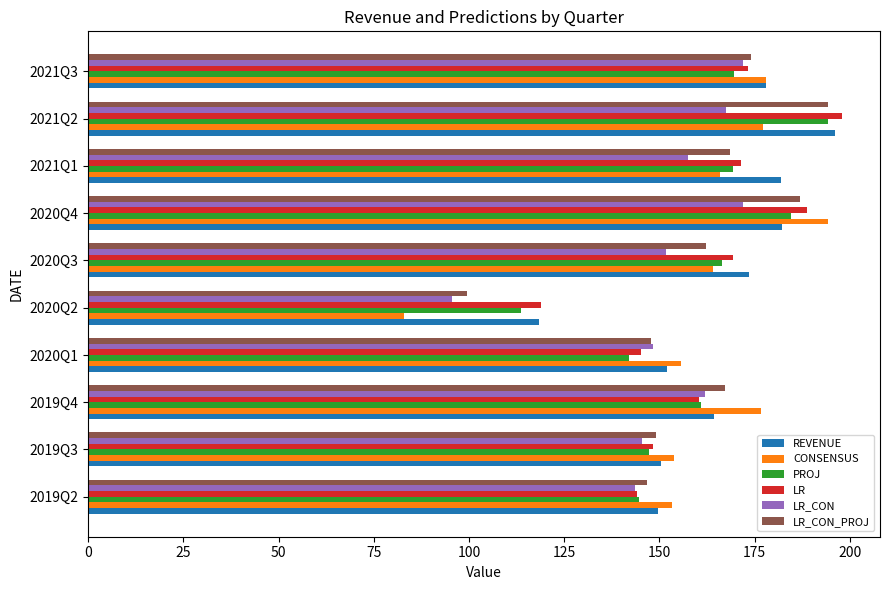

How many series are shown in this chart?

6